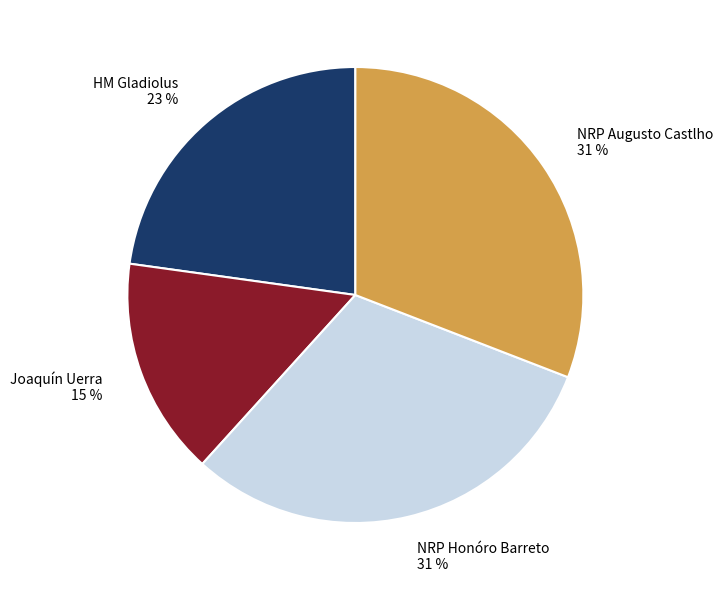

The Joaquín Uerra slice represents 15% of the pie. True or false?

True